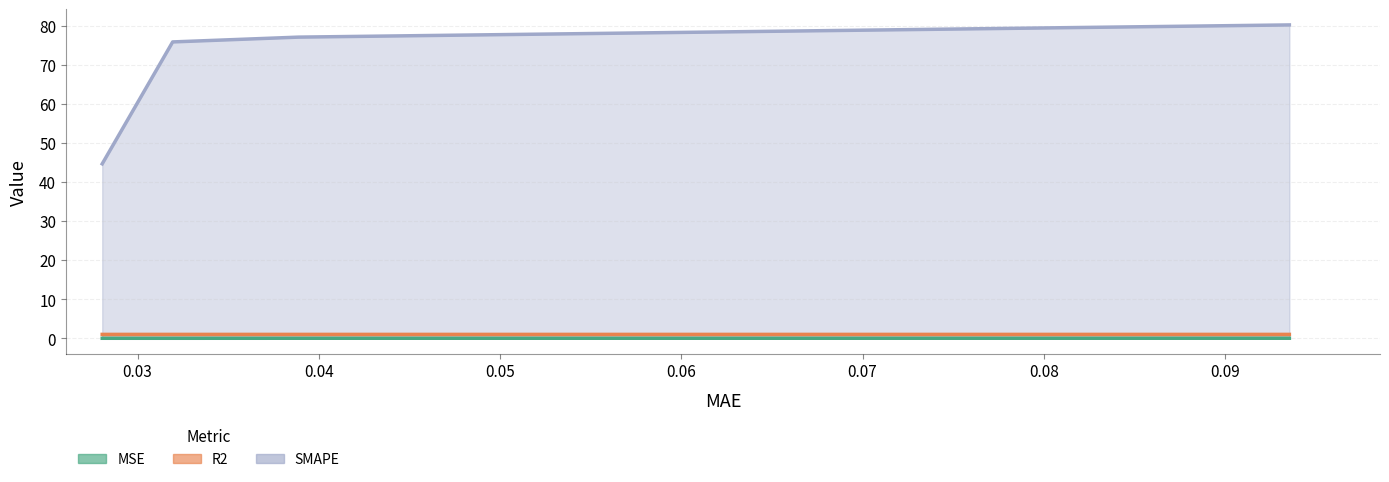

Reading left to right, transcribe all the data shown in this chart.

MSE: 0.0	0.0	0.0	0.0
R2: 1.0	1.0	1.0	1.0
SMAPE: 44.7	75.9	77.2	80.3